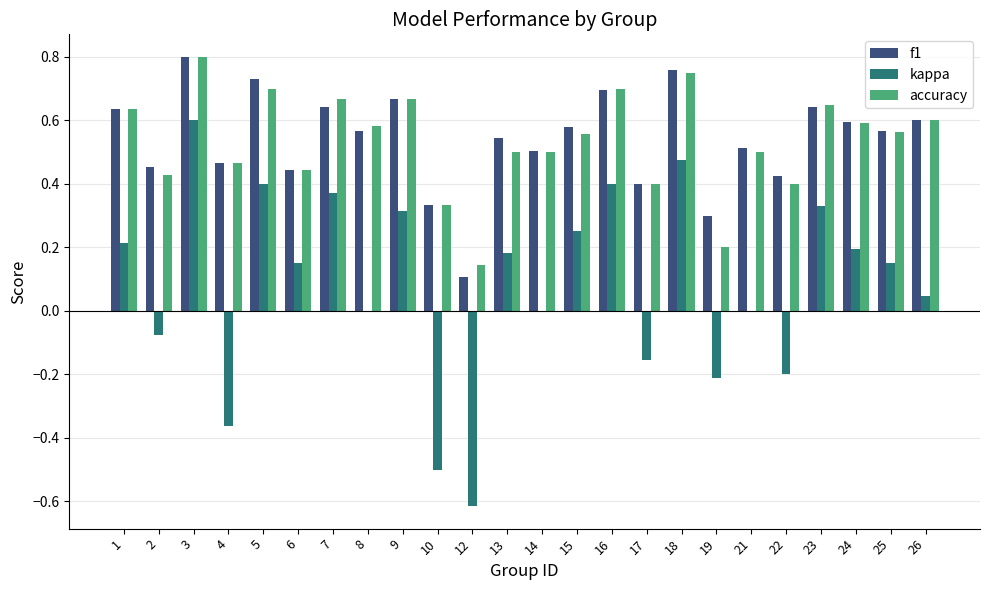

Where is accuracy nearest to the value 0?

12